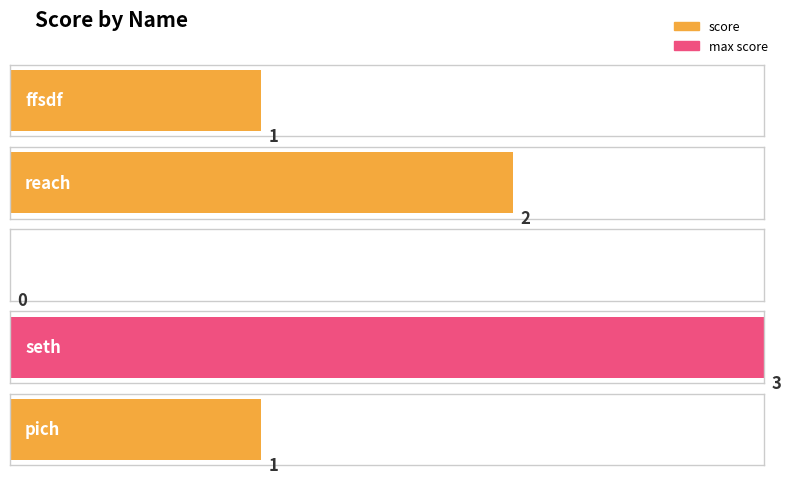

What is the value of the 1st bar from the left?

1